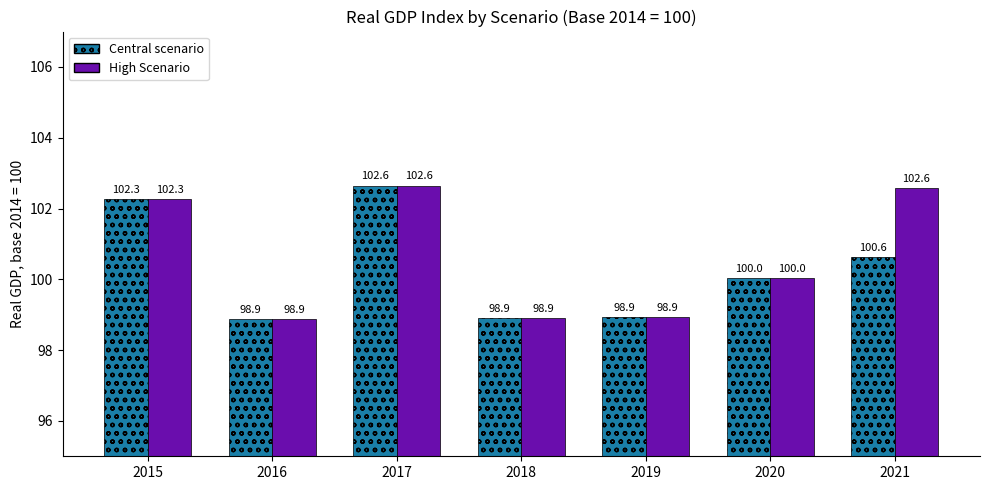

What is the difference between the second highest and second lowest values in the High Scenario series?

3.7